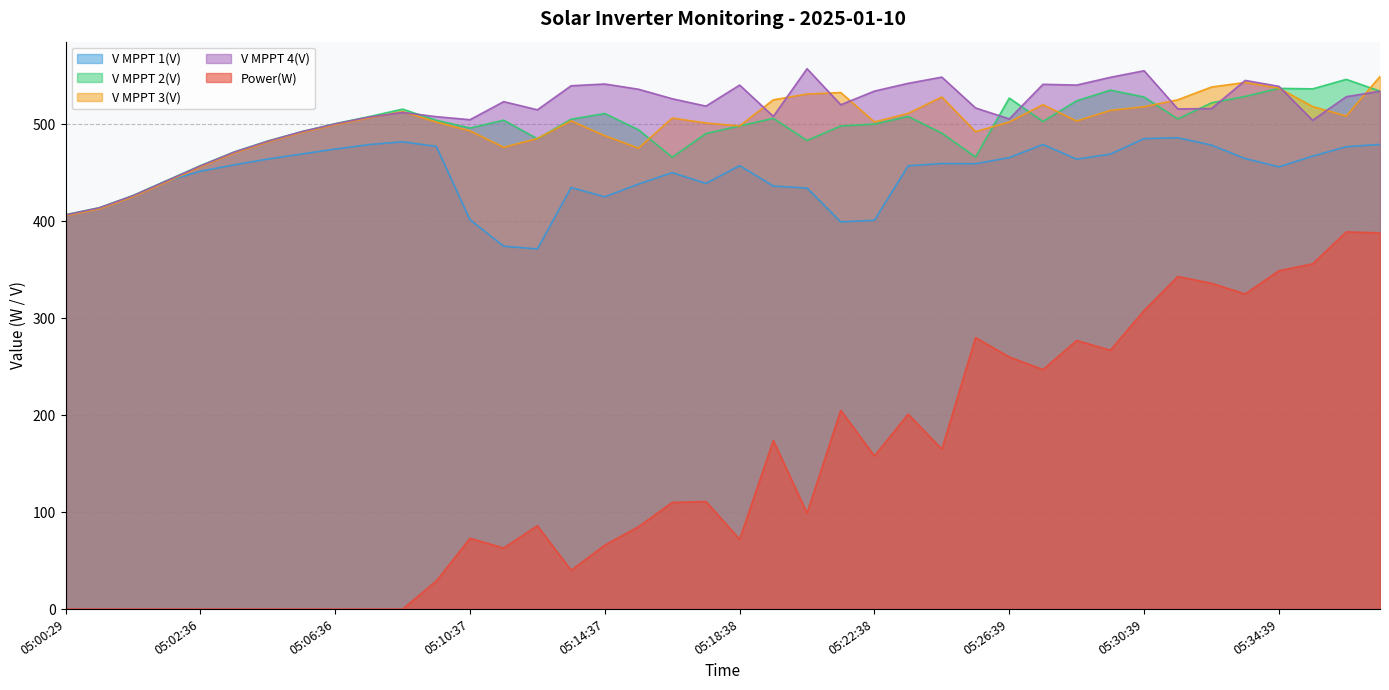

Which series has the widest spread of values?

Power(W)